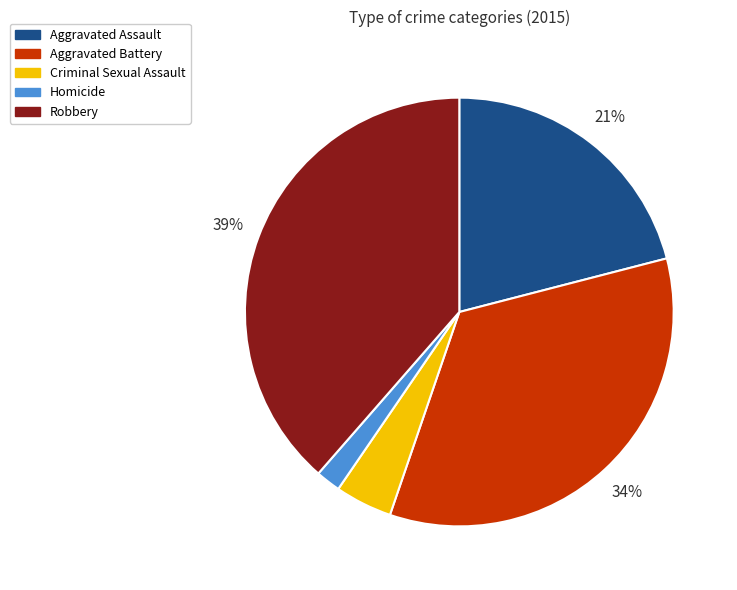

What is the largest slice in the pie chart?

Robbery